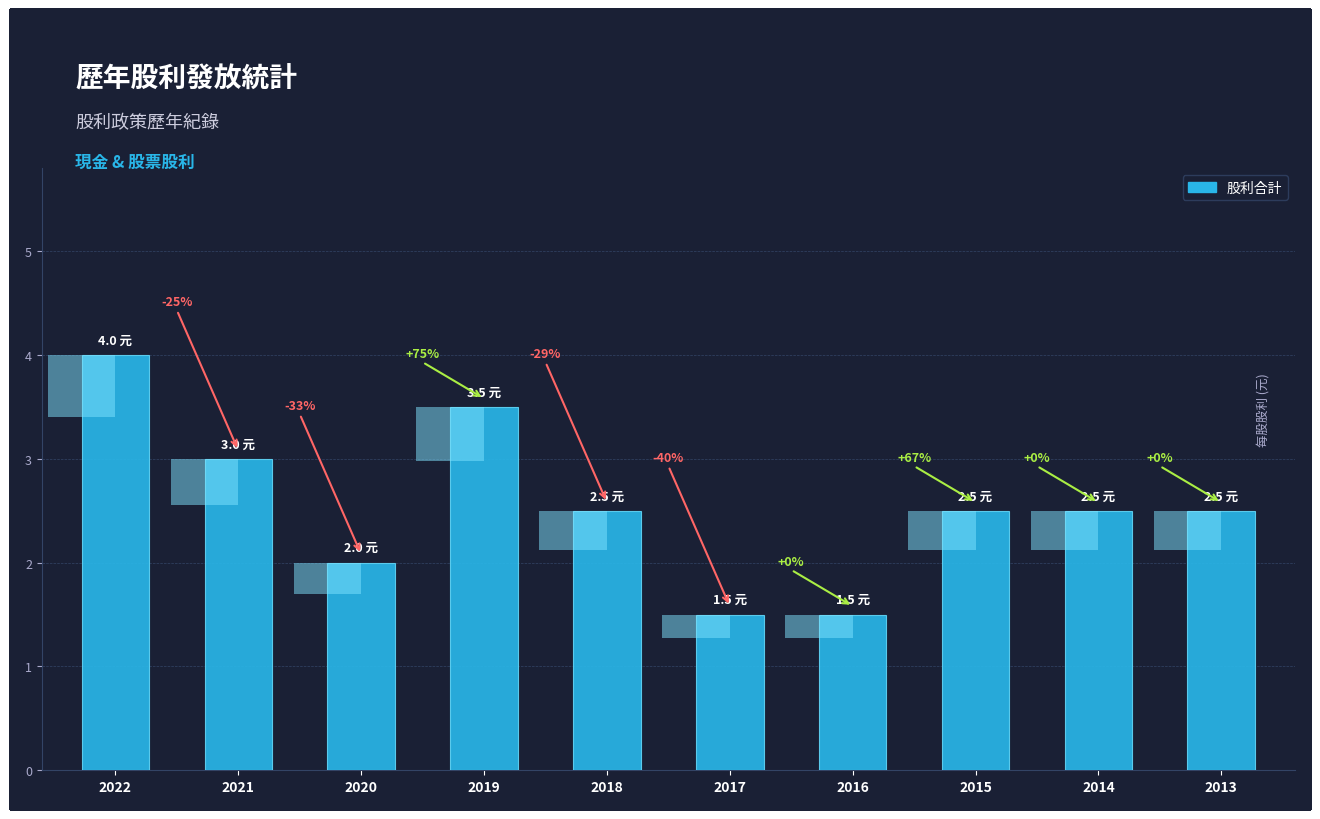

Is it true that the value at 2021 is 1.5?

False